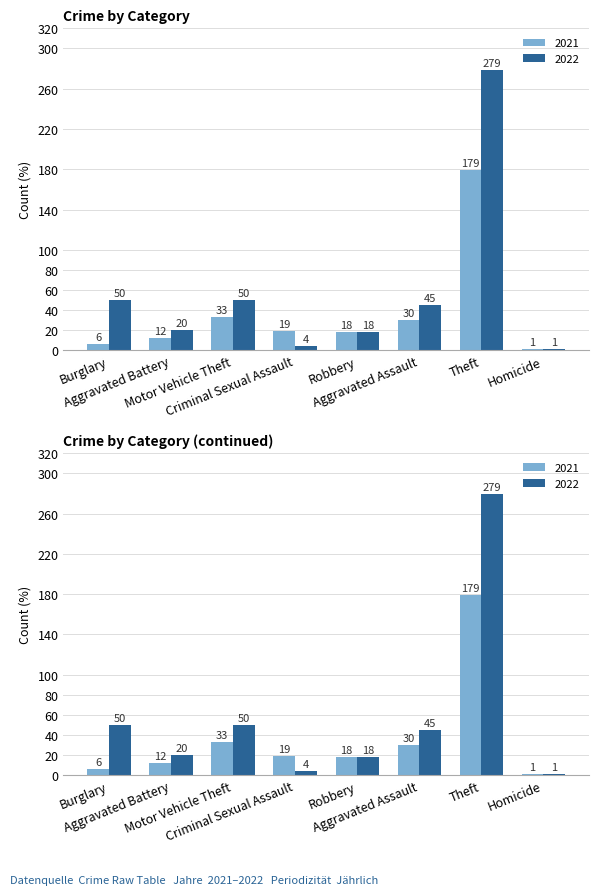

What value does the 2022 series have at Theft, to the nearest 10?

280